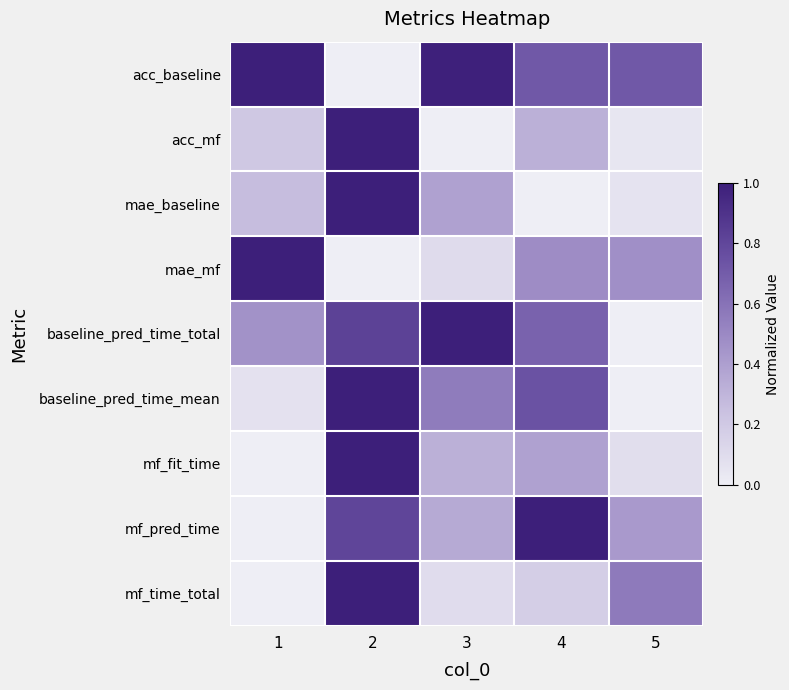

Reading right to left, extract all data points from this chart.

acc_baseline: 5=0.7	4=0.7	3=1.0	2=0.0	1=1.0
acc_mf: 5=0.0	4=0.3	3=0.0	2=1.0	1=0.2
mae_baseline: 5=0.1	4=0.0	3=0.4	2=1.0	1=0.3
mae_mf: 5=0.5	4=0.5	3=0.1	2=0.0	1=1.0
baseline_pred_time_total: 5=0.0	4=0.7	3=1.0	2=0.8	1=0.5
baseline_pred_time_mean: 5=0.0	4=0.7	3=0.6	2=1.0	1=0.1
mf_fit_time: 5=0.1	4=0.4	3=0.3	2=1.0	1=0.0
mf_pred_time: 5=0.4	4=1.0	3=0.4	2=0.8	1=0.0
mf_time_total: 5=0.6	4=0.2	3=0.1	2=1.0	1=0.0